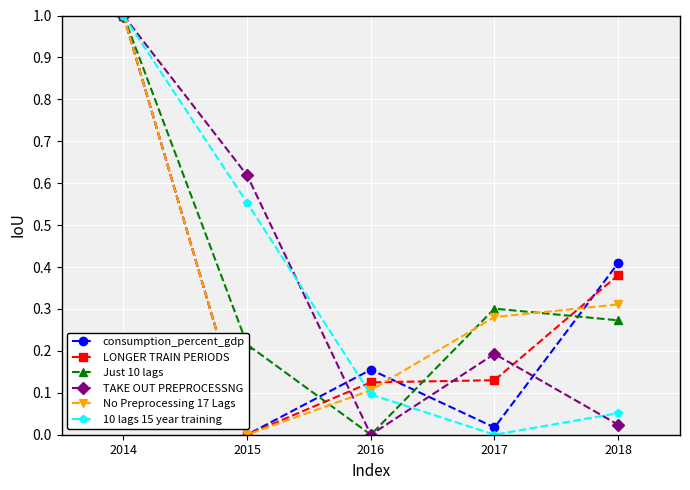

Rank the categories by Just 10 lags value from lowest to highest.

2016, 2015, 2018, 2017, 2014